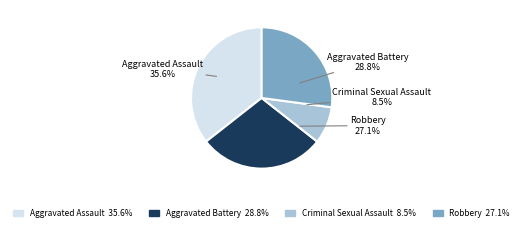

To the nearest percent, what is the difference between the Criminal Sexual Assault and Robbery slice percentages?

19%